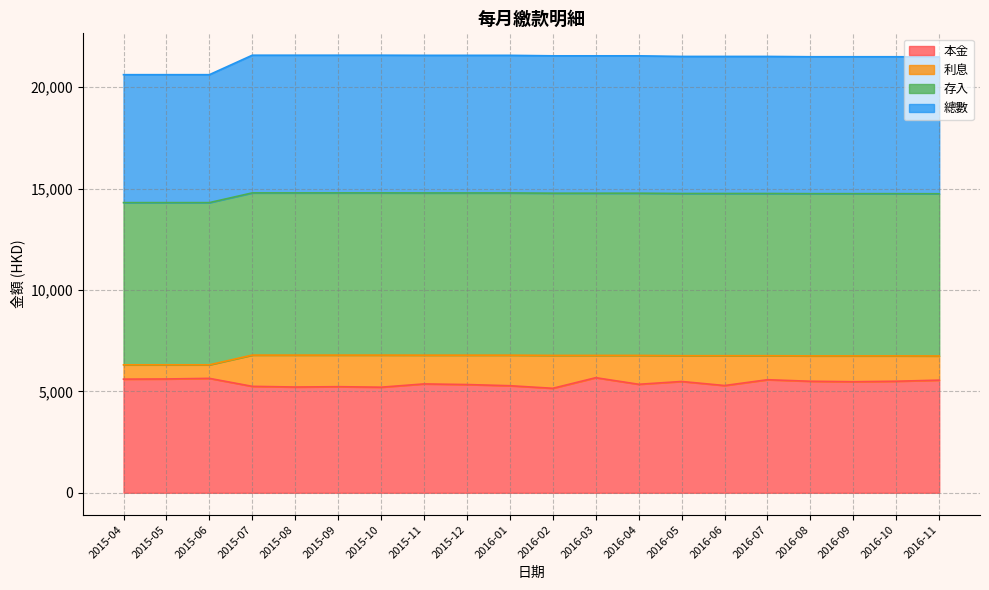

What is the highest value of the 本金 series?

5676